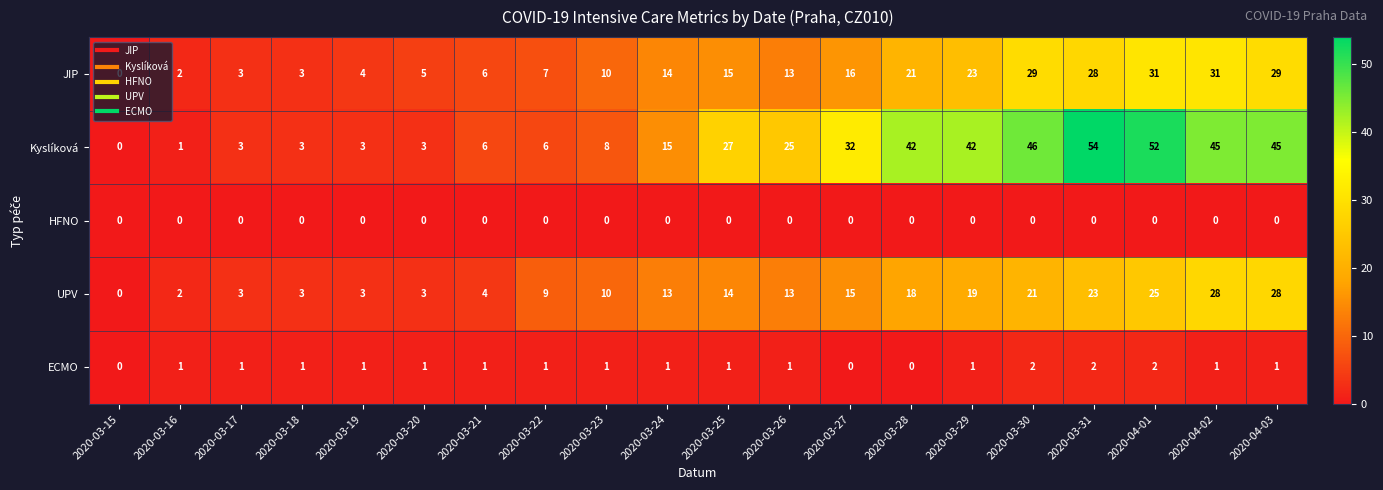

Which series has the largest range (max minus min)?

Kyslíková